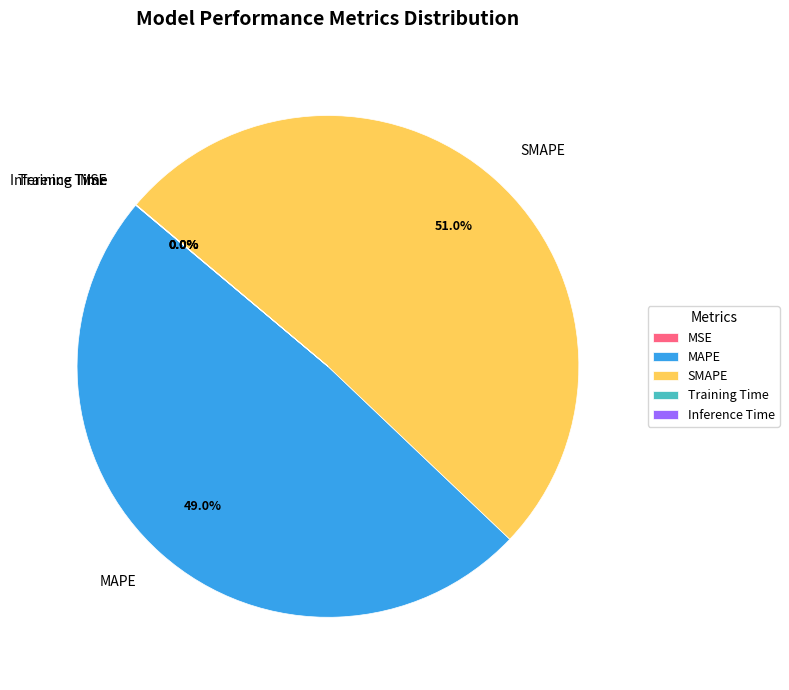

Which slice represents more than half of the pie?

SMAPE